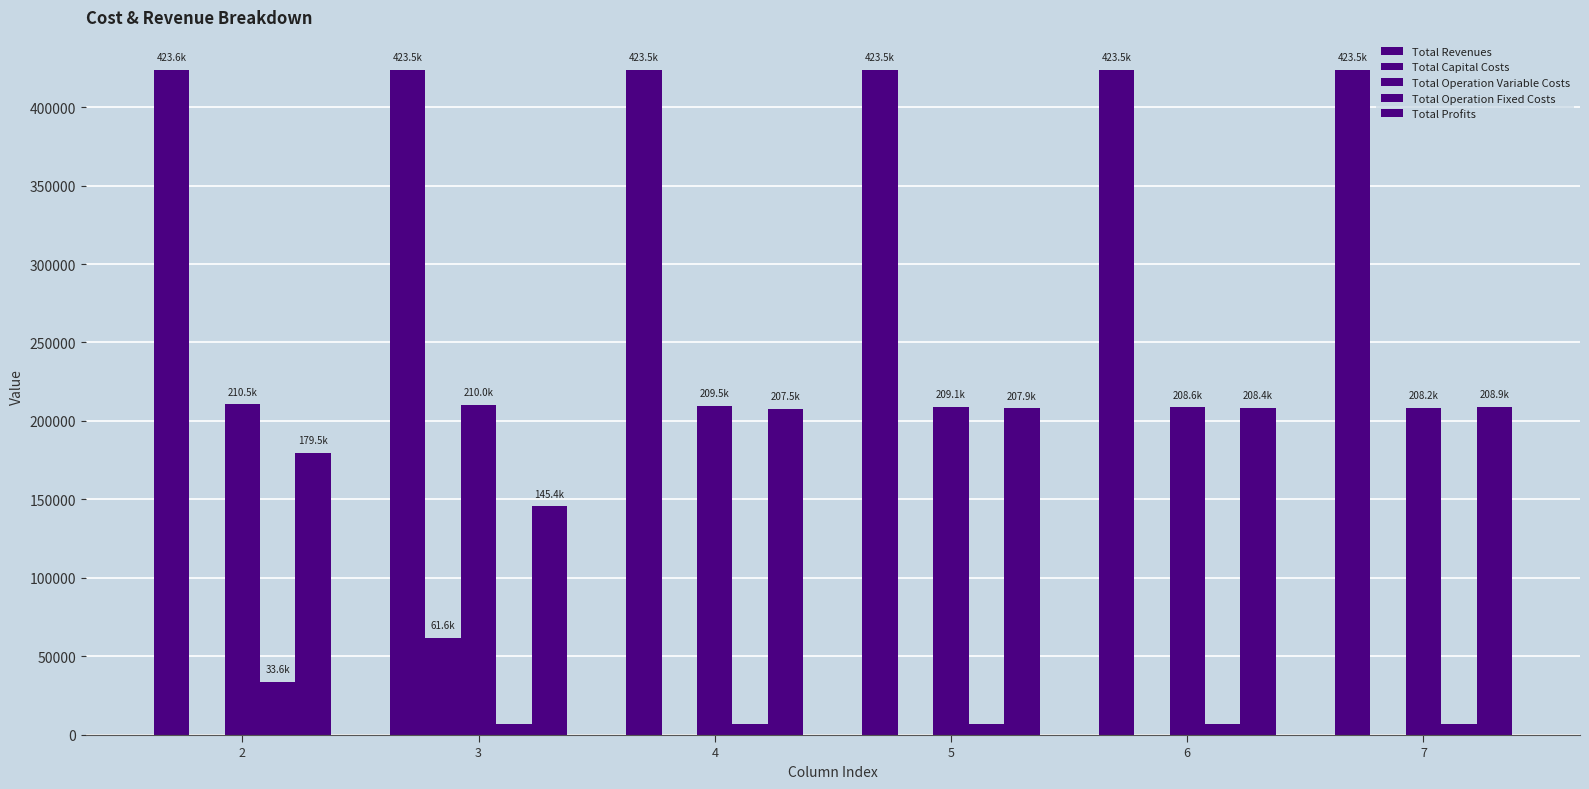

How many data points in Total Profits are above 207949?

3